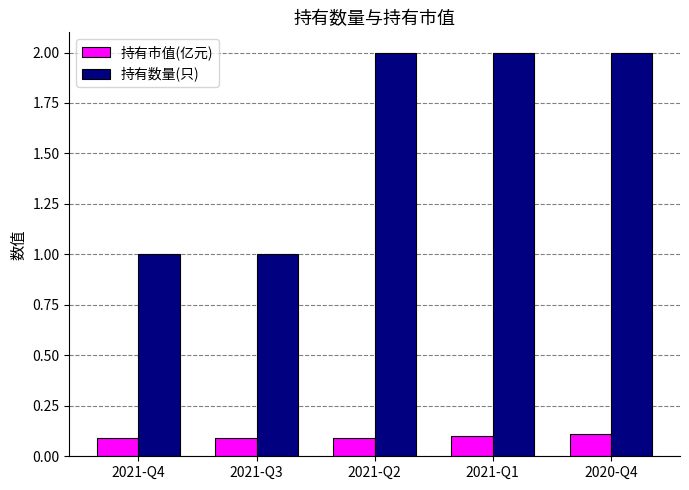

Rank the series at 2021-Q3 from lowest to highest value.

持有市值(亿元), 持有数量(只)